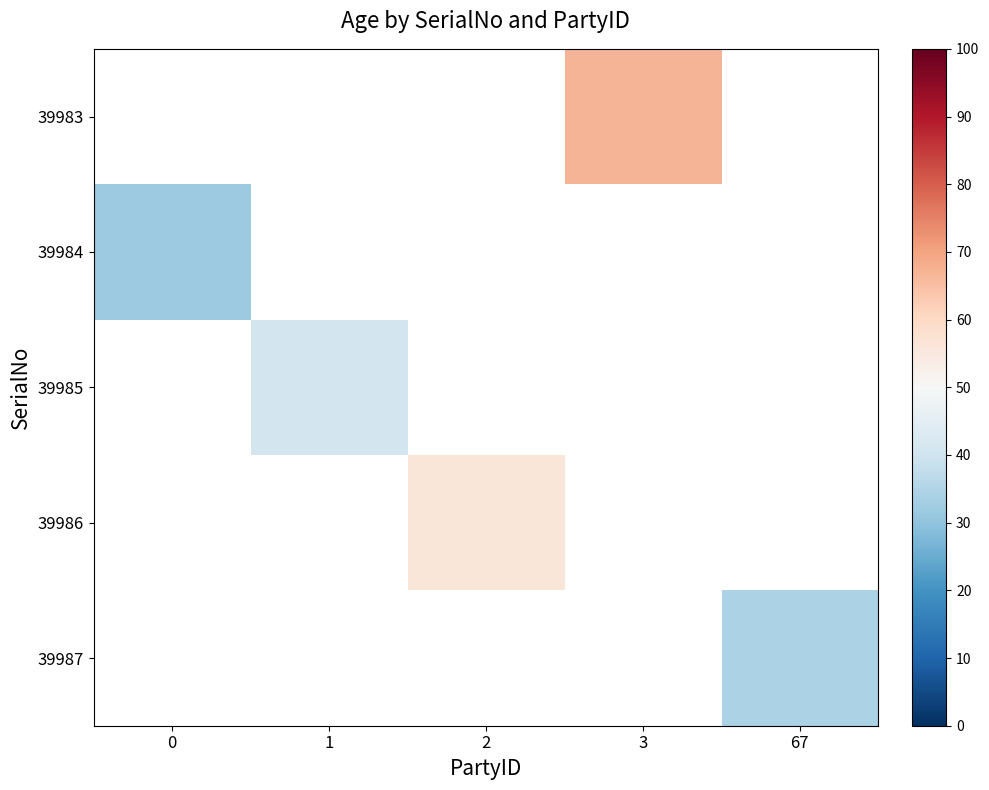

Count the number of categories in the chart.

5